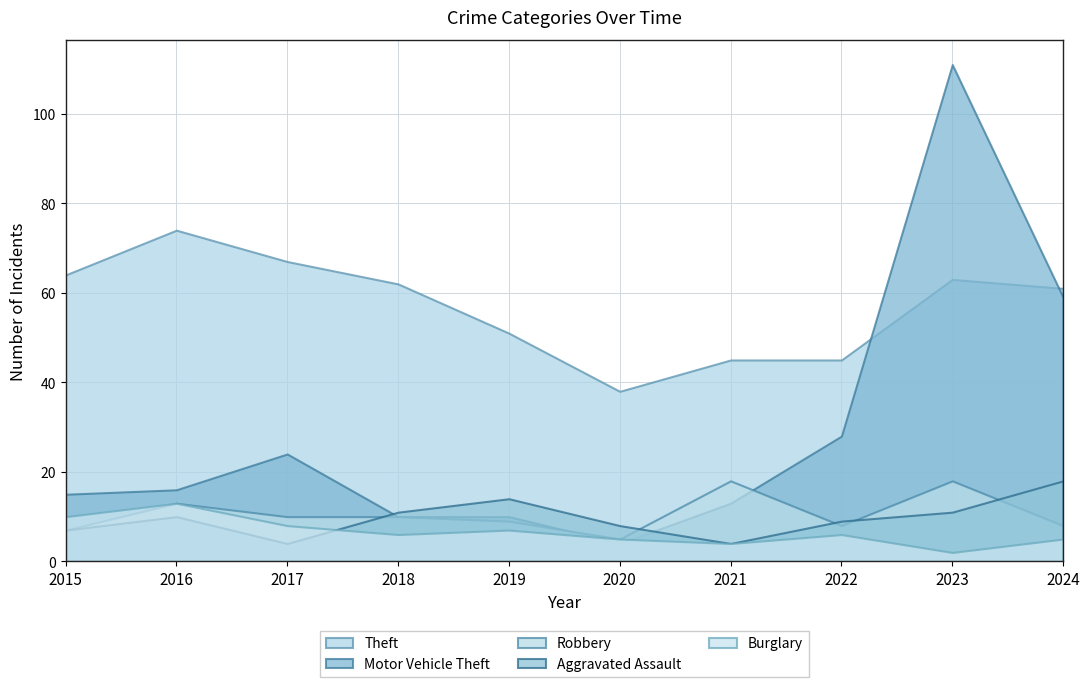

At which category is the sum across all series the highest?

2023